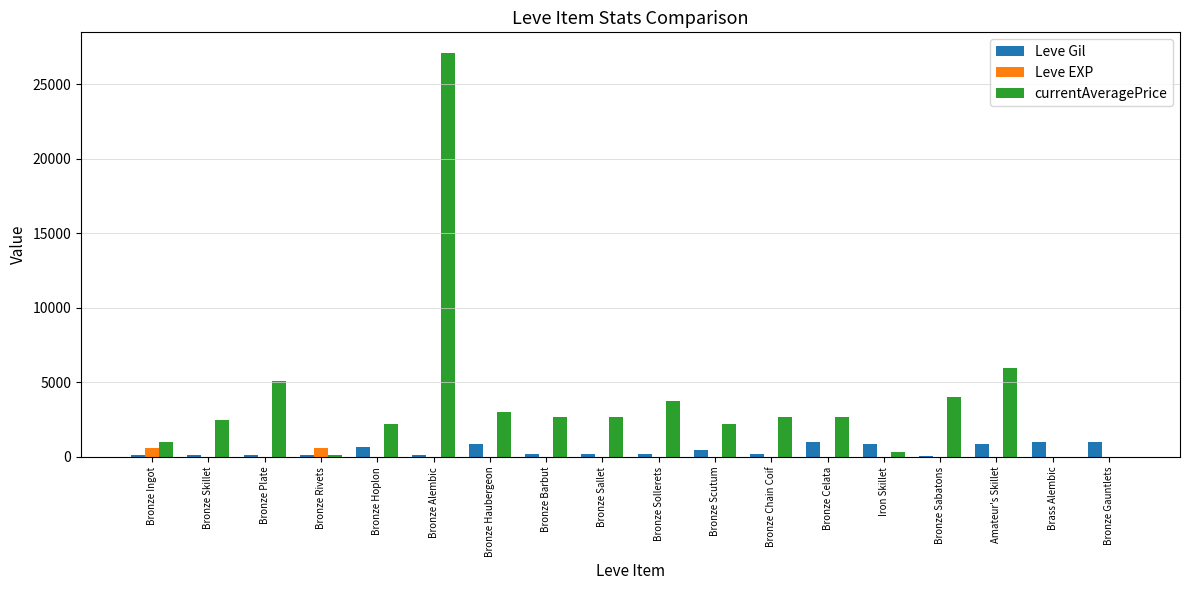

What is the maximum value shown in the chart?

27125.0